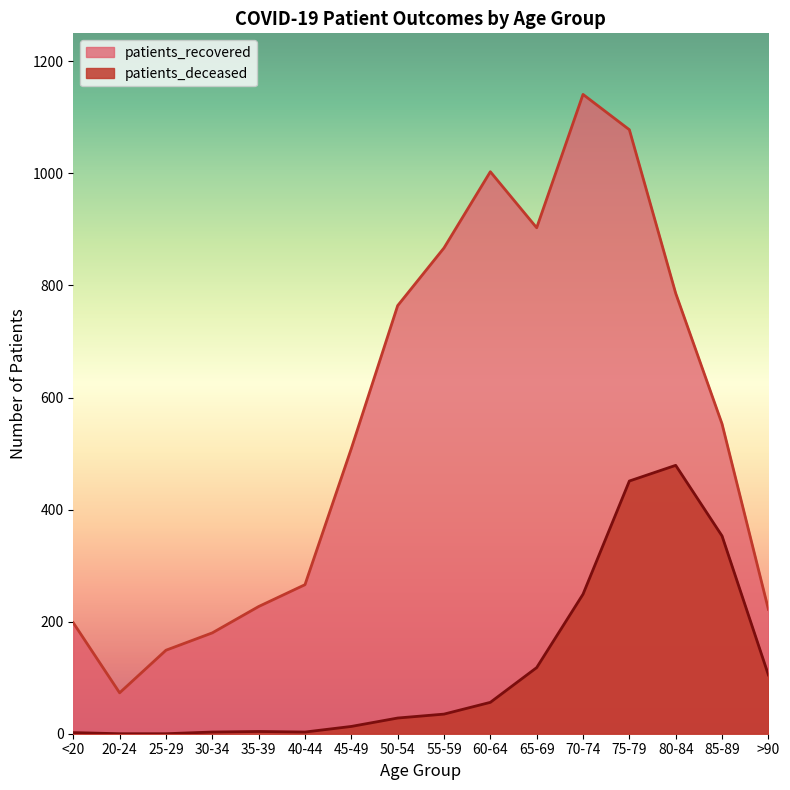

Does the chart display data point markers on the line(s)?

No